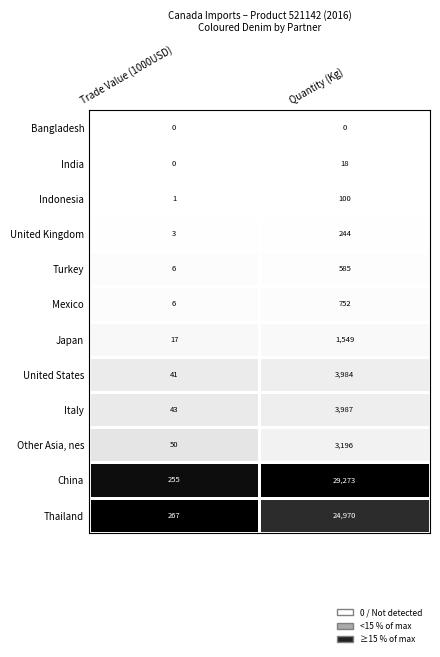

Which label corresponds to the largest value in the chart?

Quantity (Kg)